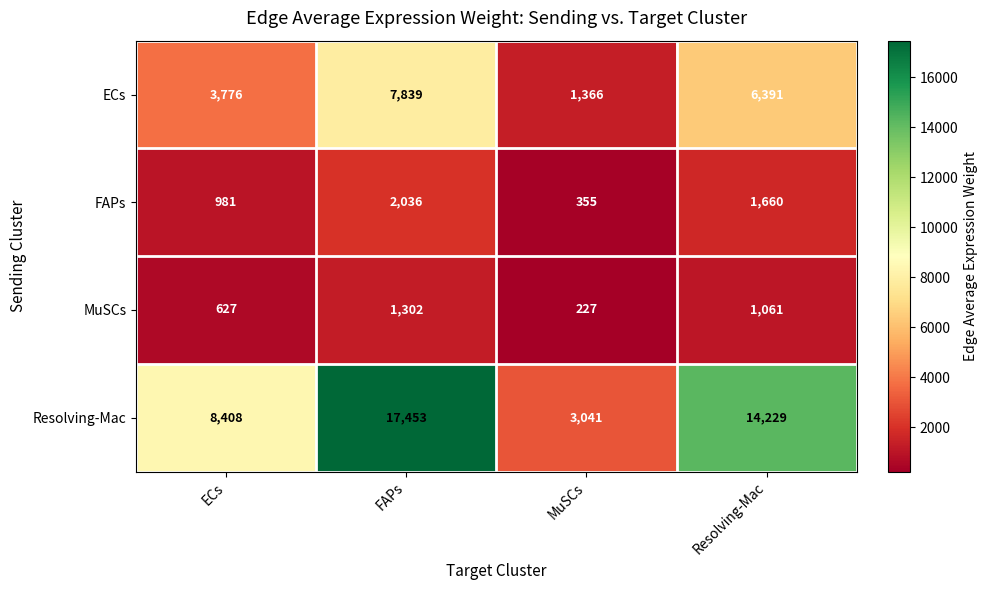

Reading right to left, what are all the values shown in this chart?

ECs: 6391	1366	7839	3776
FAPs: 1660	355	2036	981
MuSCs: 1061	227	1302	627
Resolving-Mac: 14229	3041	17453	8408